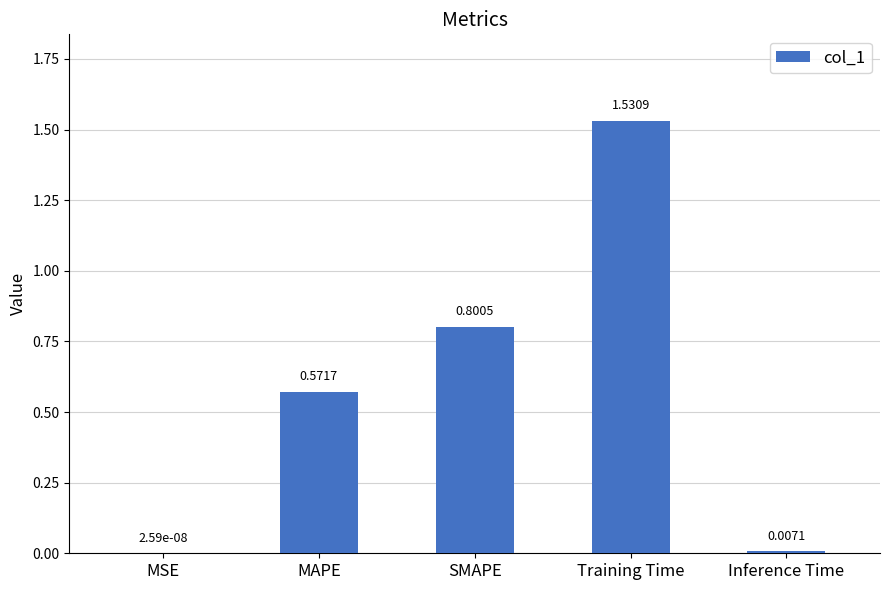

At which category does the chart reach its peak across all series?

Training Time